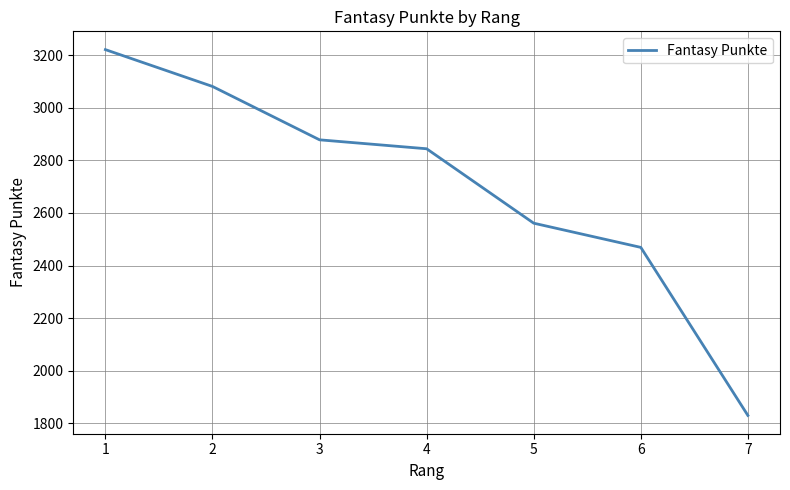

Rank the categories by value from lowest to highest.

7, 6, 5, 4, 3, 2, 1